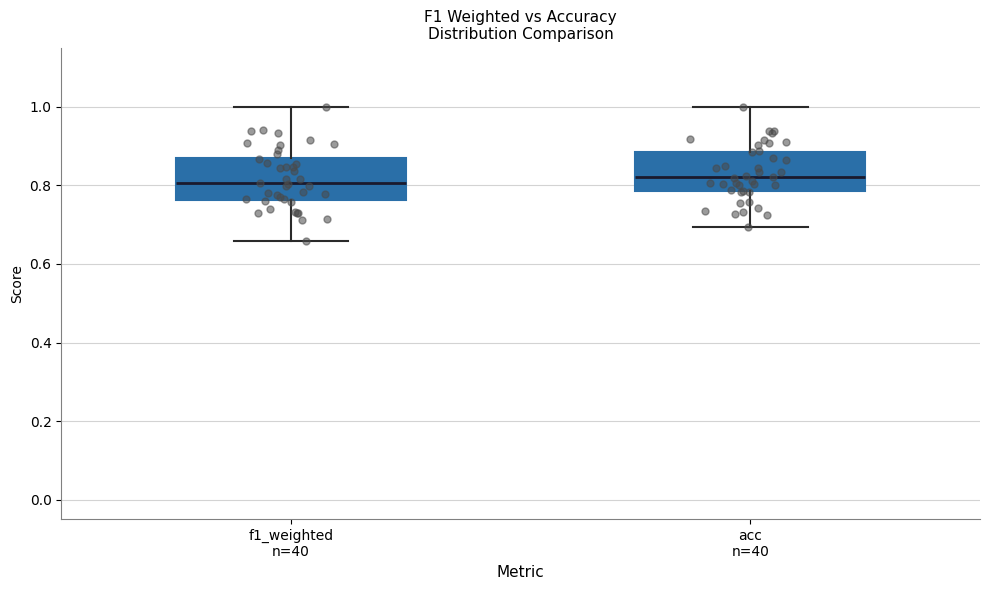

Reading left to right, read every box against the y-axis: the position of its median line, the range the box covers, and the ends of its whiskers. The values are not printed on the chart, so give them approximately, as read against the axis.

f1_weighted n=40: median 0.80, box 0.76 to 0.88, whiskers 0.66 to 1.00
acc n=40: median 0.82, box 0.78 to 0.88, whiskers 0.70 to 1.00